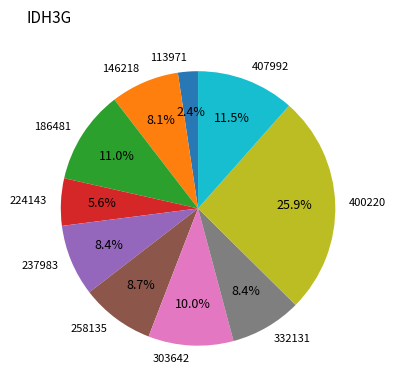

What is the largest slice in the pie chart?

400220